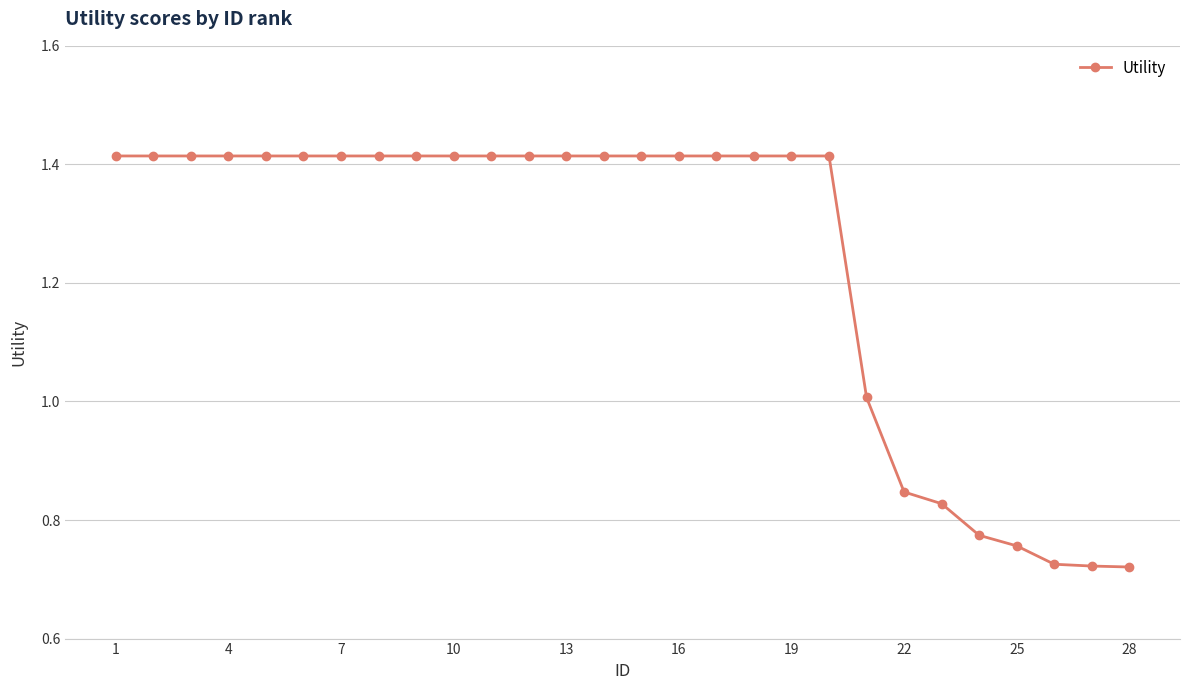

What is the average value?

1.2